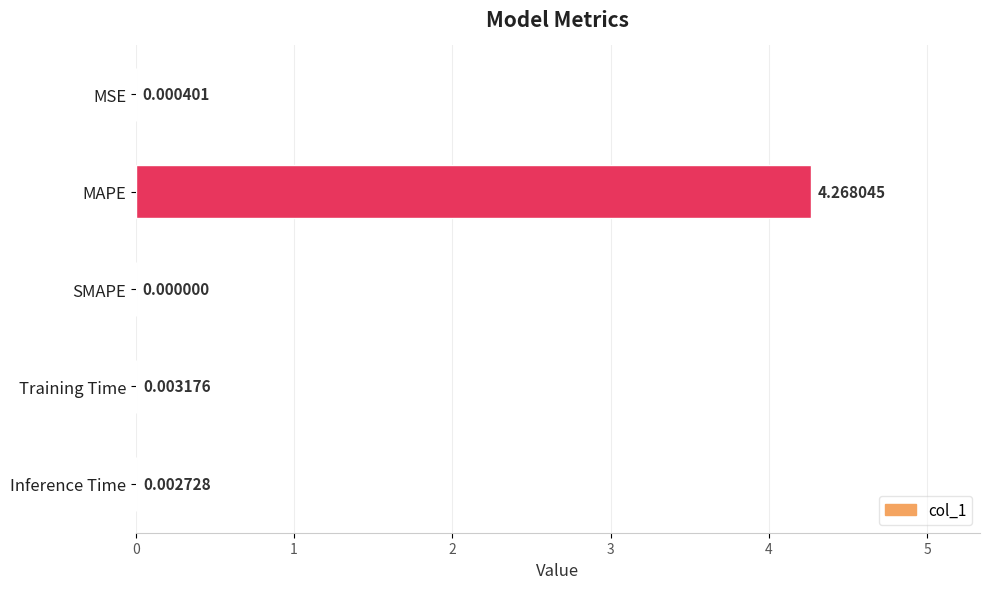

How many values are above zero?

4